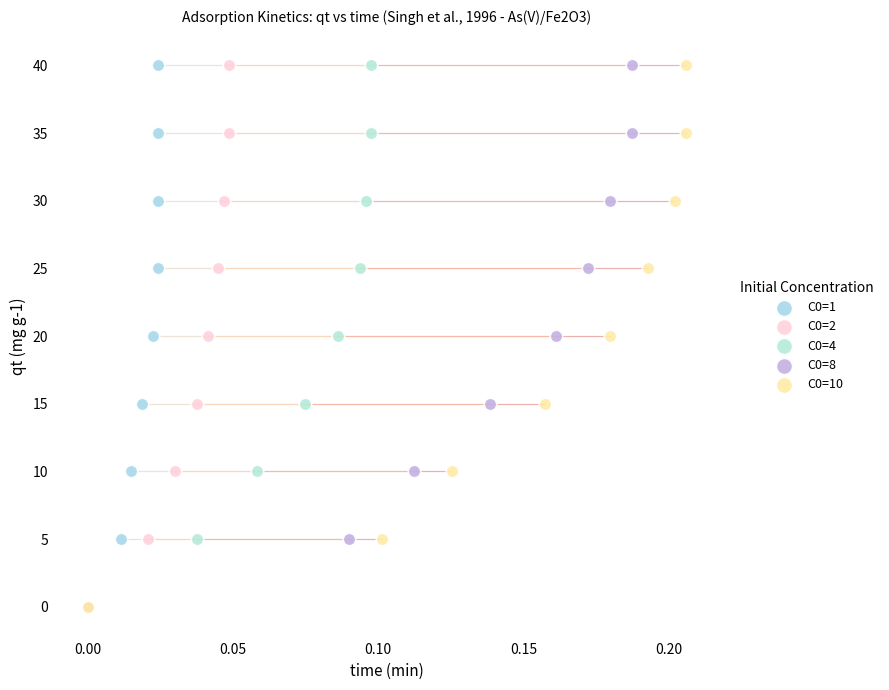

What are all the series names shown in the legend?

C0=1, C0=2, C0=4, C0=8, C0=10